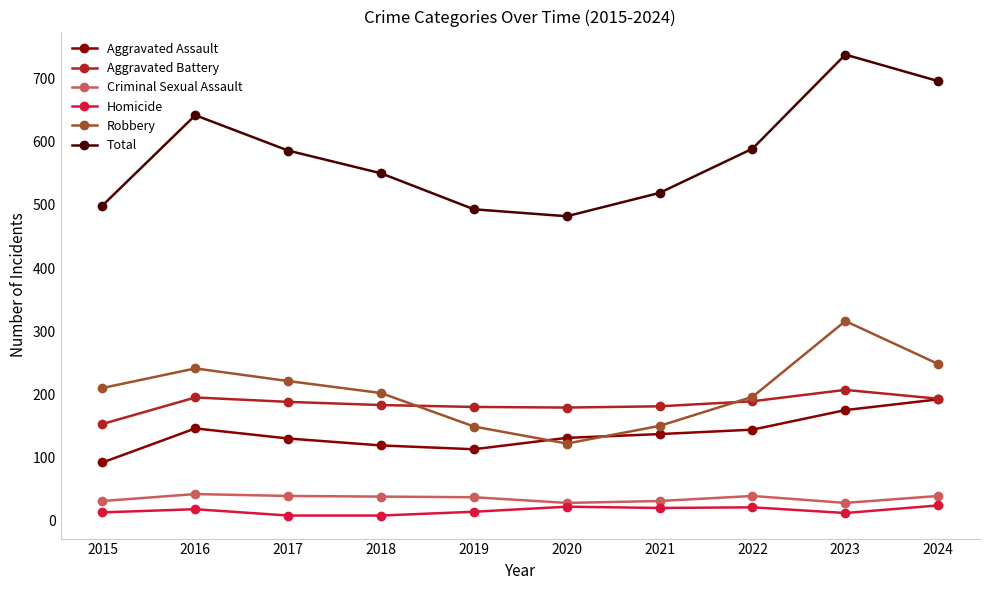

What is the sum of the Total values at 2018 and 2019?

1043